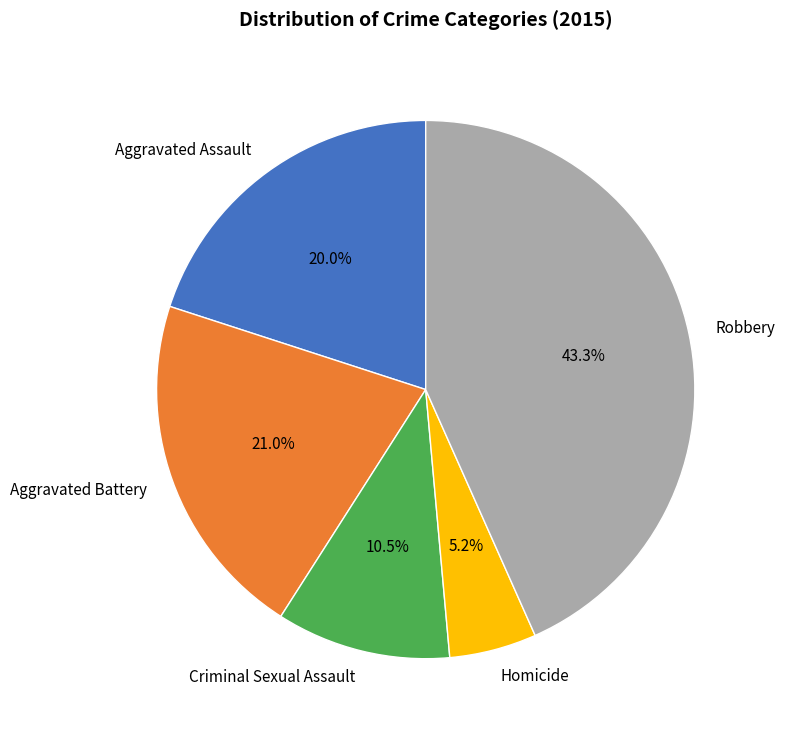

Is there any slice that represents more than half of the pie?

No